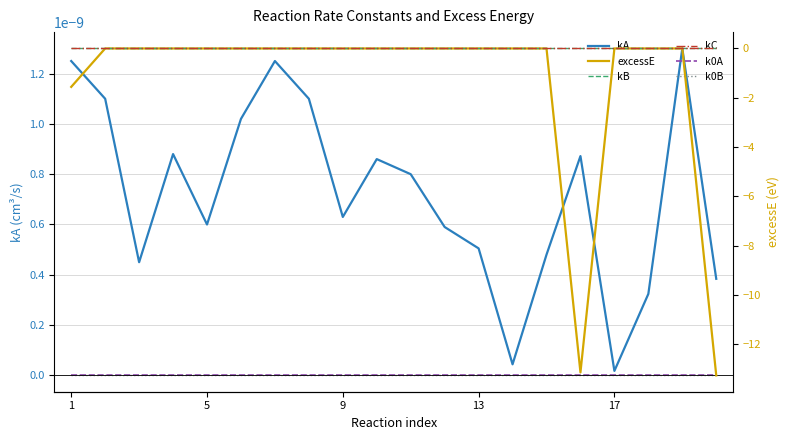

True or false: kC has more than 0 points higher than both neighbors.

False